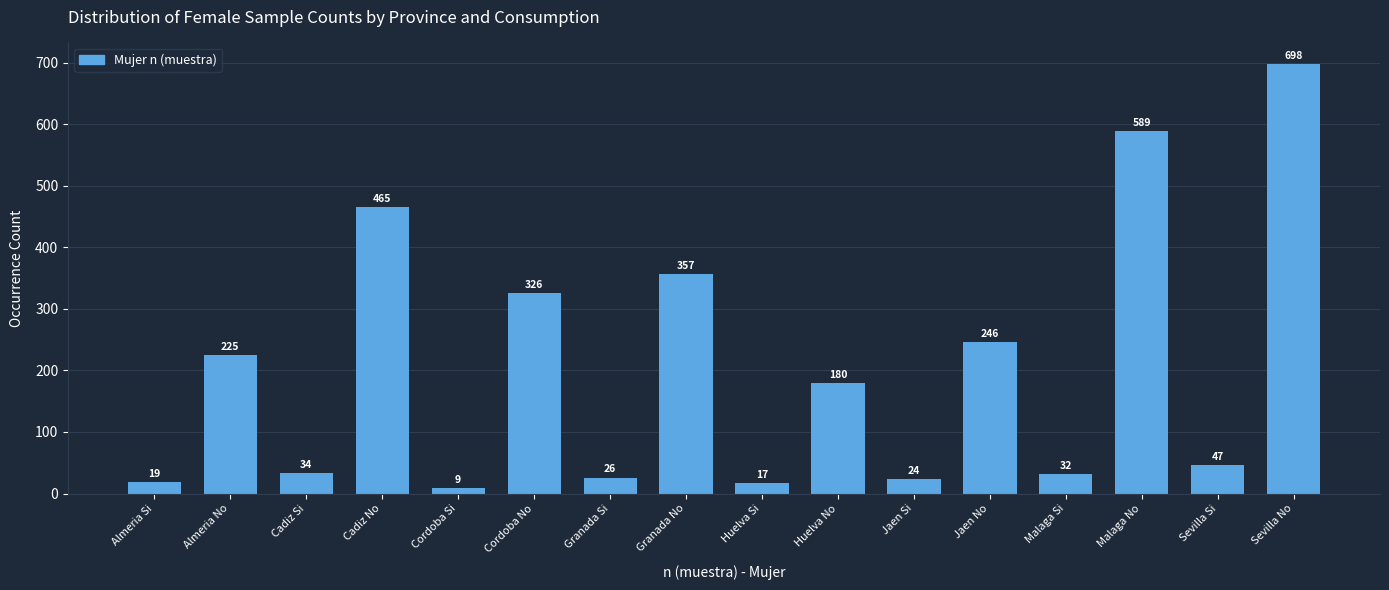

Reading left to right, transcribe all the data shown in this chart.

Almeria Si=19	Almeria No=225	Cadiz Si=34	Cadiz No=465	Cordoba Si=9	Cordoba No=326	Granada Si=26	Granada No=357	Huelva Si=17	Huelva No=180	Jaen Si=24	Jaen No=246	Malaga Si=32	Malaga No=589	Sevilla Si=47	Sevilla No=698